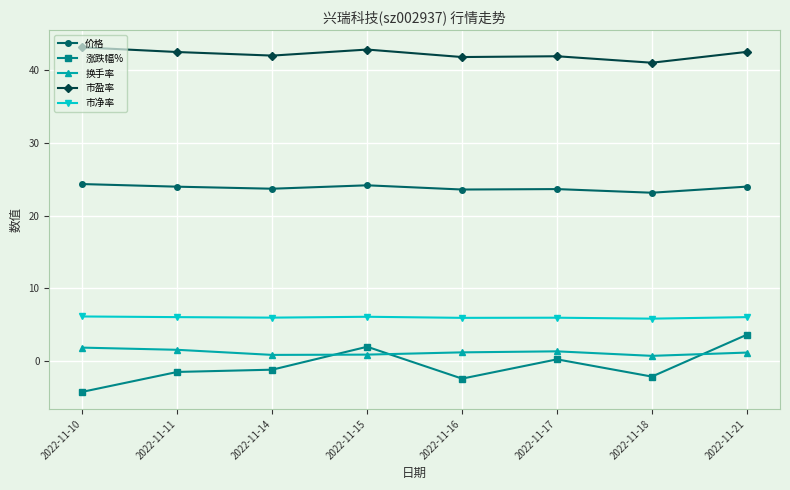

Read the 换手率 value at 2022-11-17.

1.4